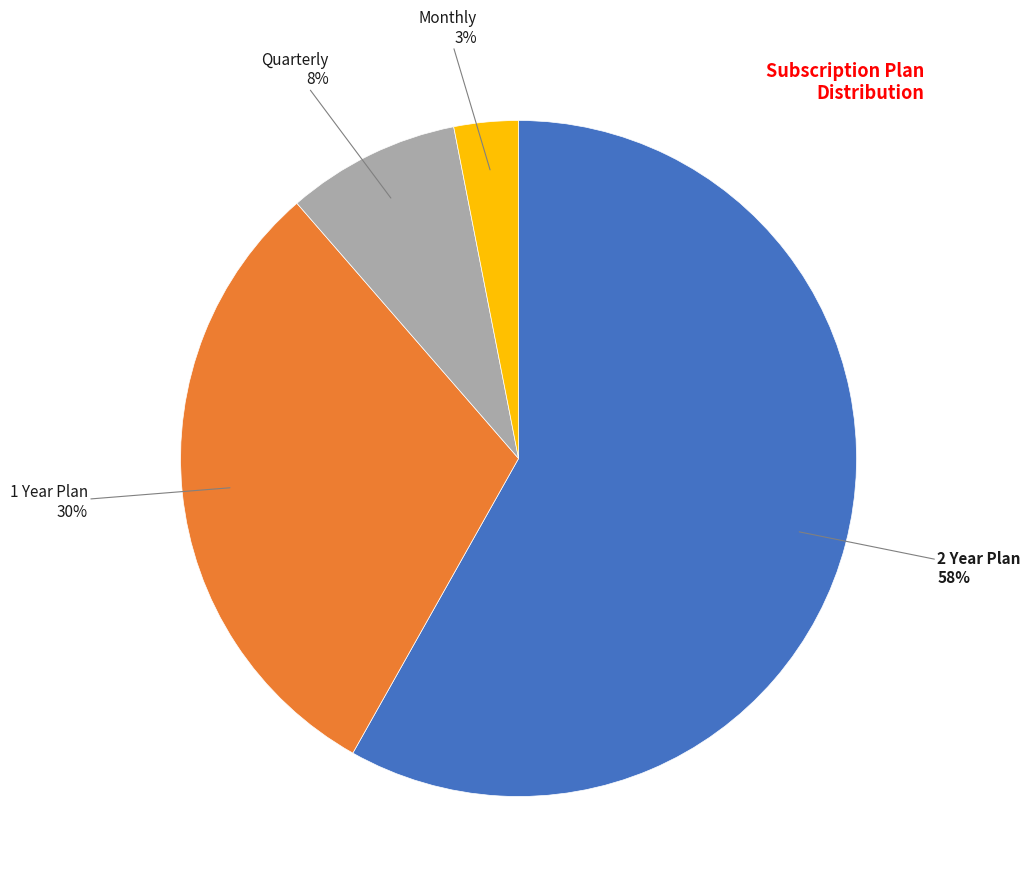

Between 1 Year Plan and 2 Year Plan, which is larger?

2 Year Plan